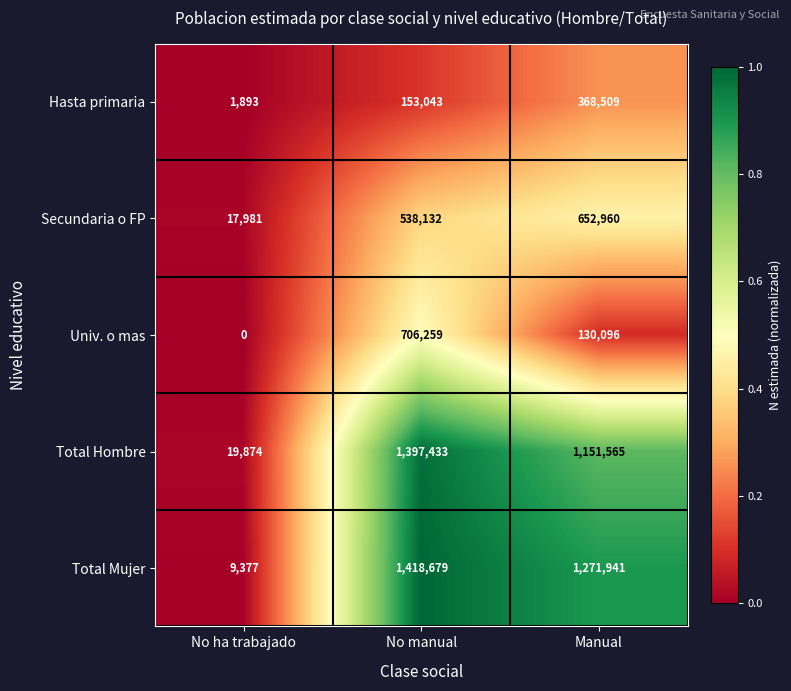

The Total Mujer series shows 1271941 at Manual. True or false?

True